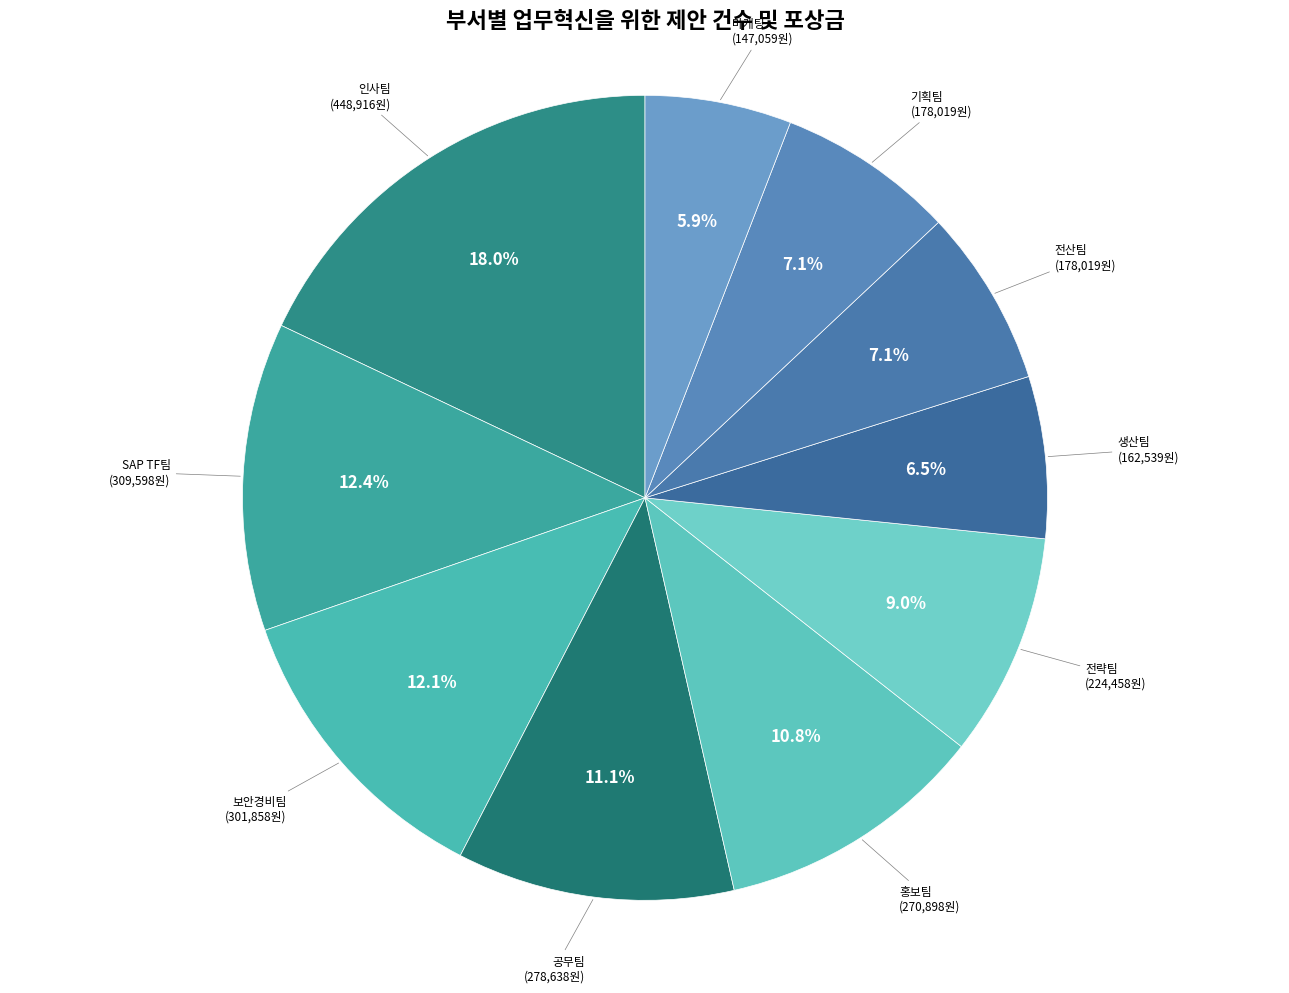

What percentage is the 전략팀 slice, to the nearest percent?

9%